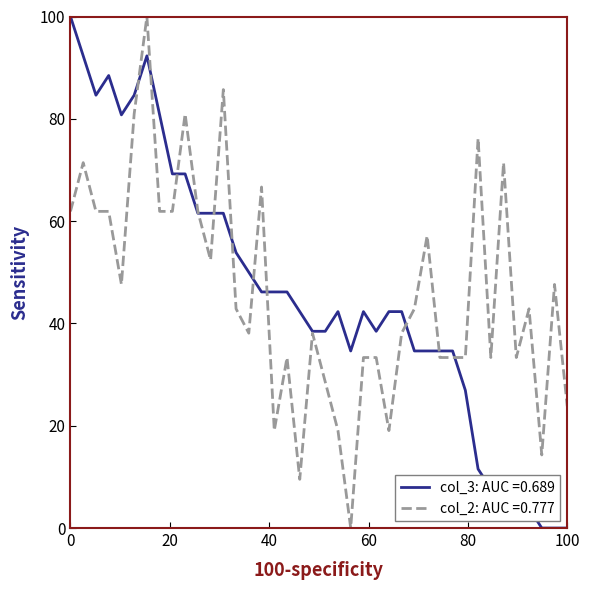

What is the maximum value for col_3: AUC =0.689?

100.0